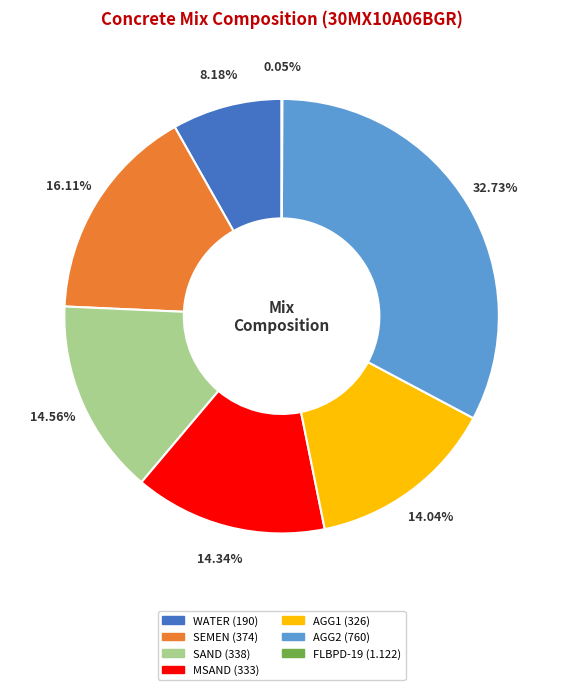

Is the sum of AGG2 and MSAND greater than half?

No